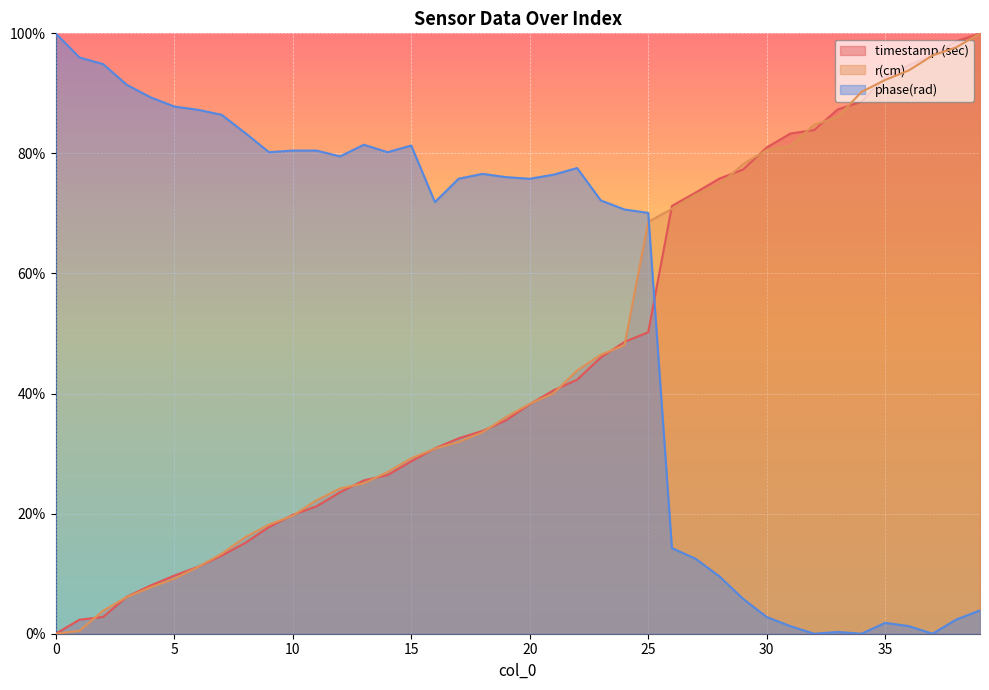

What is the value of the timestamp (sec) point at the 36th from the left?

0.9